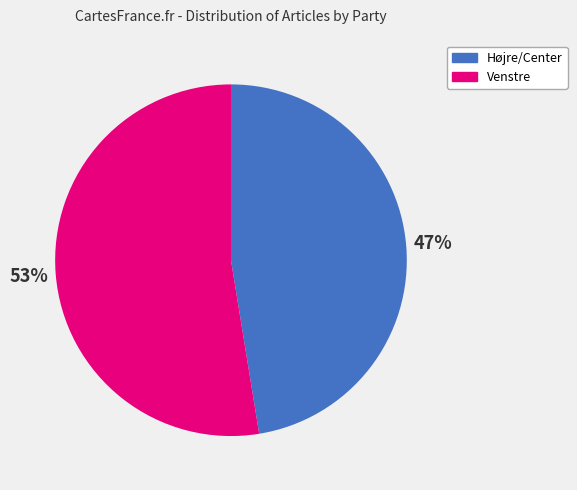

How many segments does this pie chart have?

2